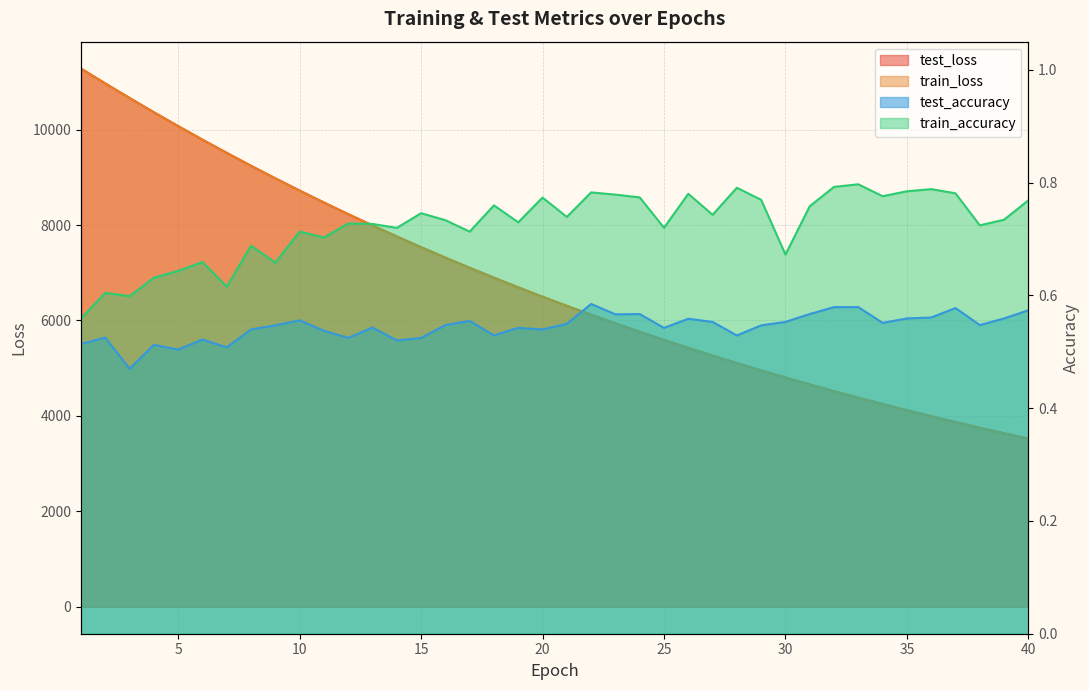

Is the value of test_accuracy at 20 greater than the value of train_accuracy at 23?

No